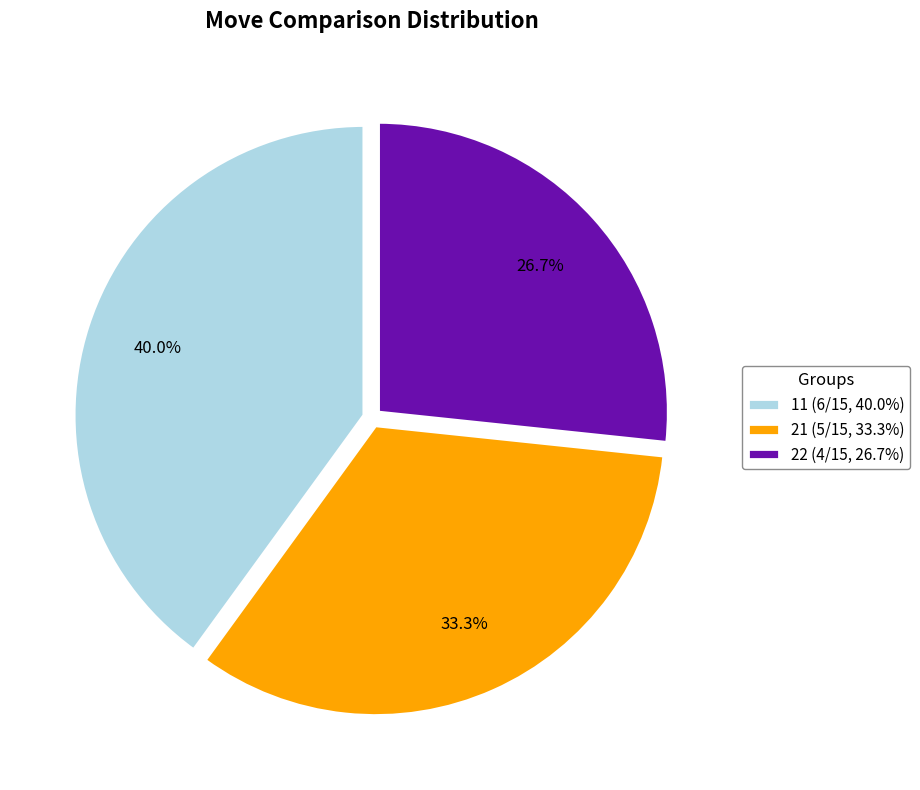

To the nearest percent, what is the combined percentage of 11 and 21?

73%